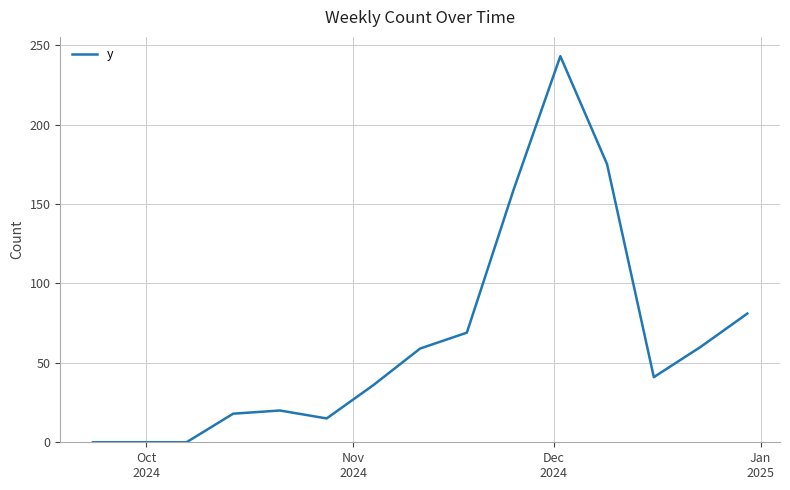

What is the difference between the maximum and minimum values?

243